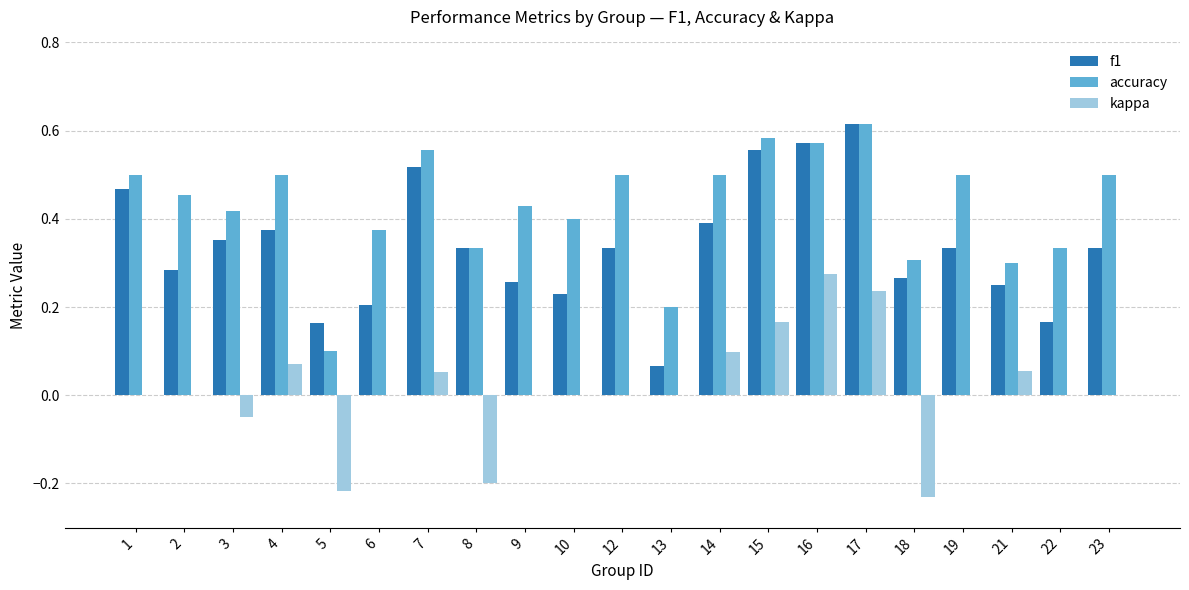

True or false: f1 has a value of 0.5 at 1.

True